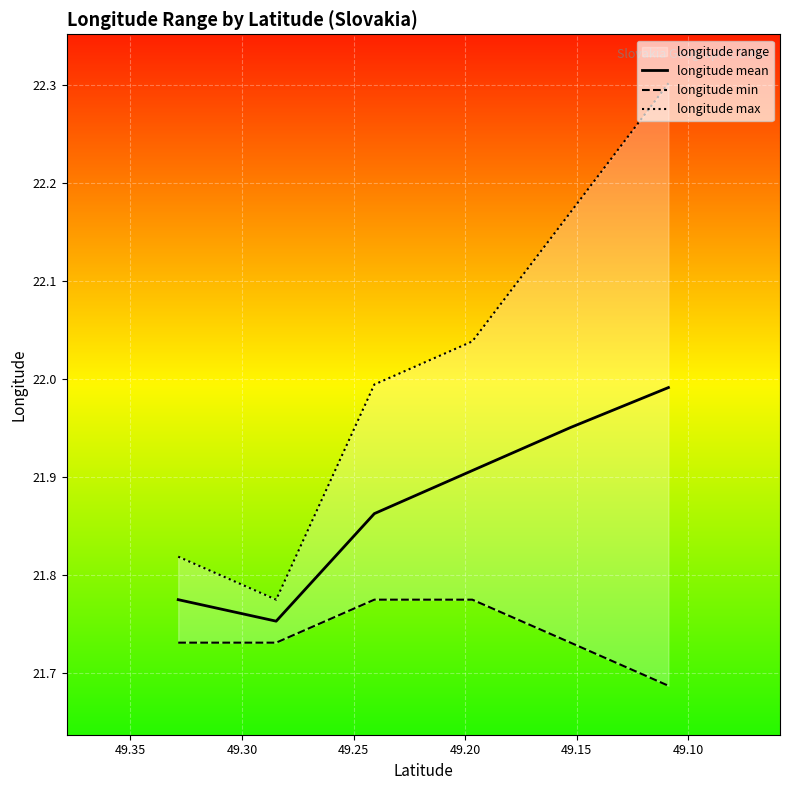

What is the minimum value shown in the chart?

21.7